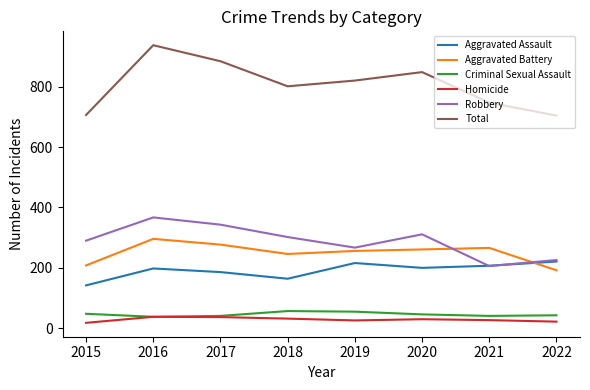

Which series has the largest range (max minus min)?

Total